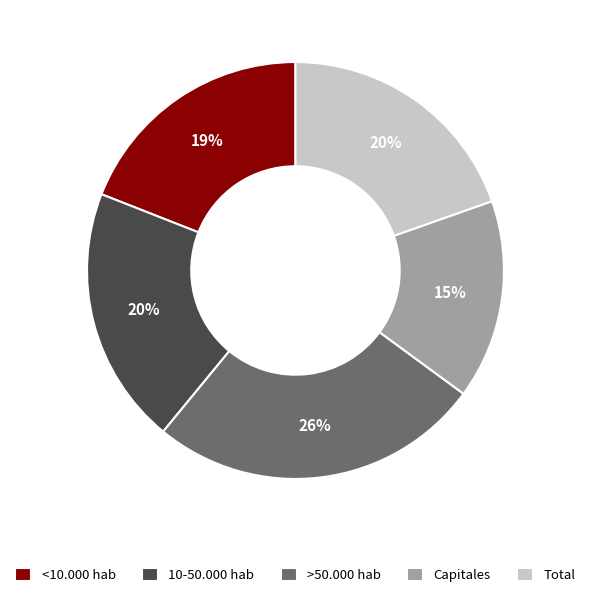

Does any single category account for the majority?

No